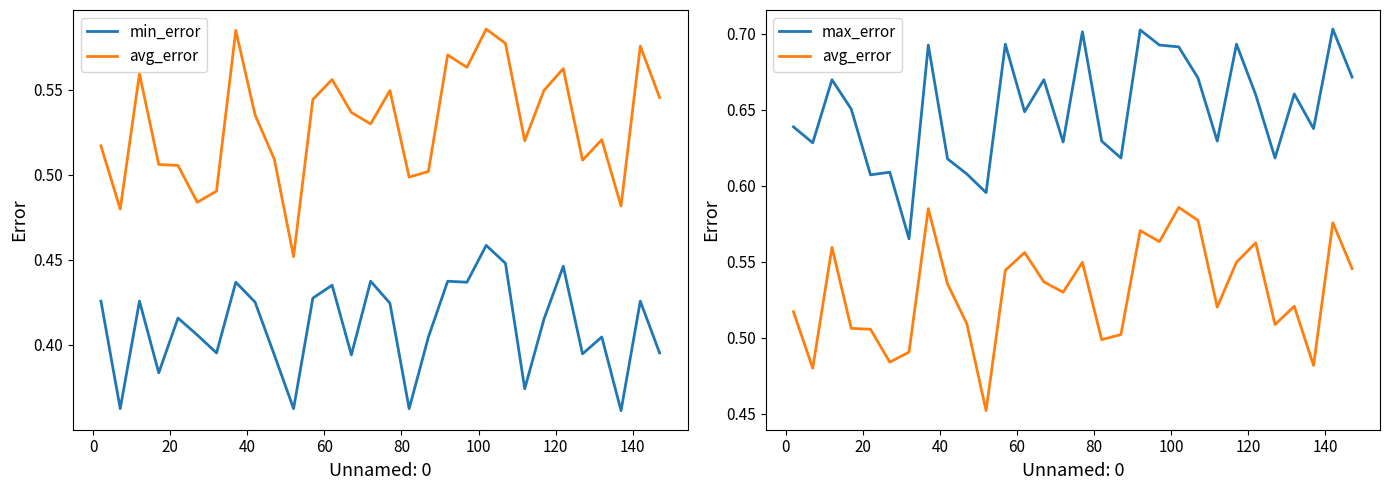

What is the difference between the maximum and minimum values in the max_error series?

0.1